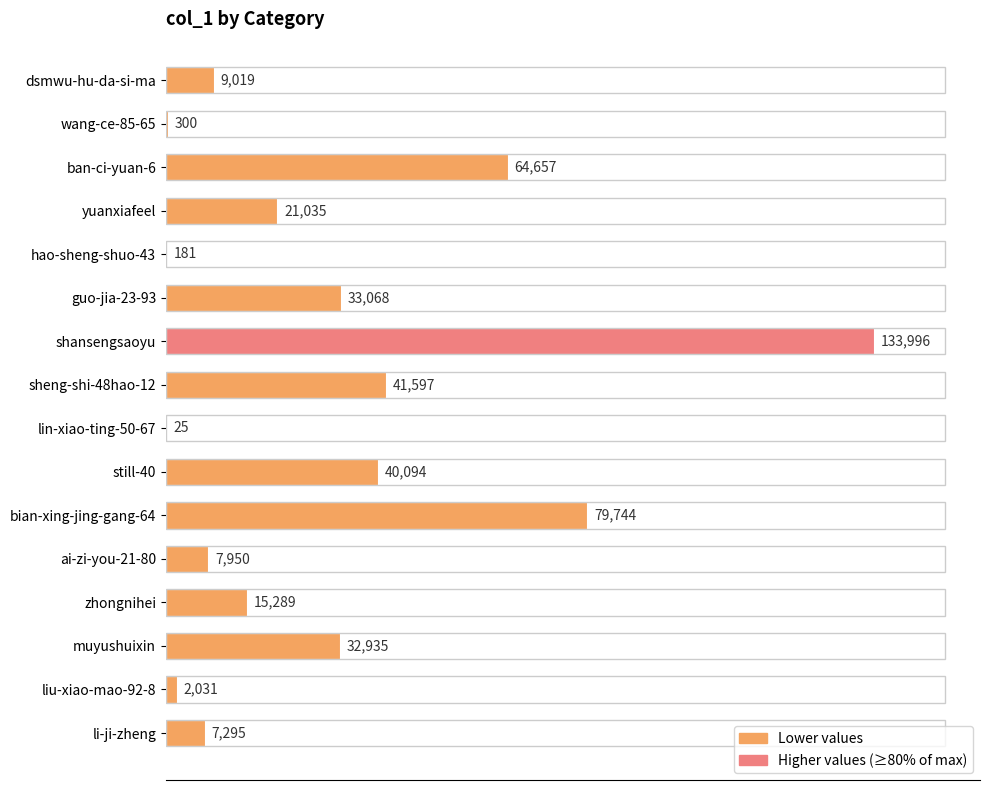

The value at dsmwu-hu-da-si-ma is 9019. True or false?

True